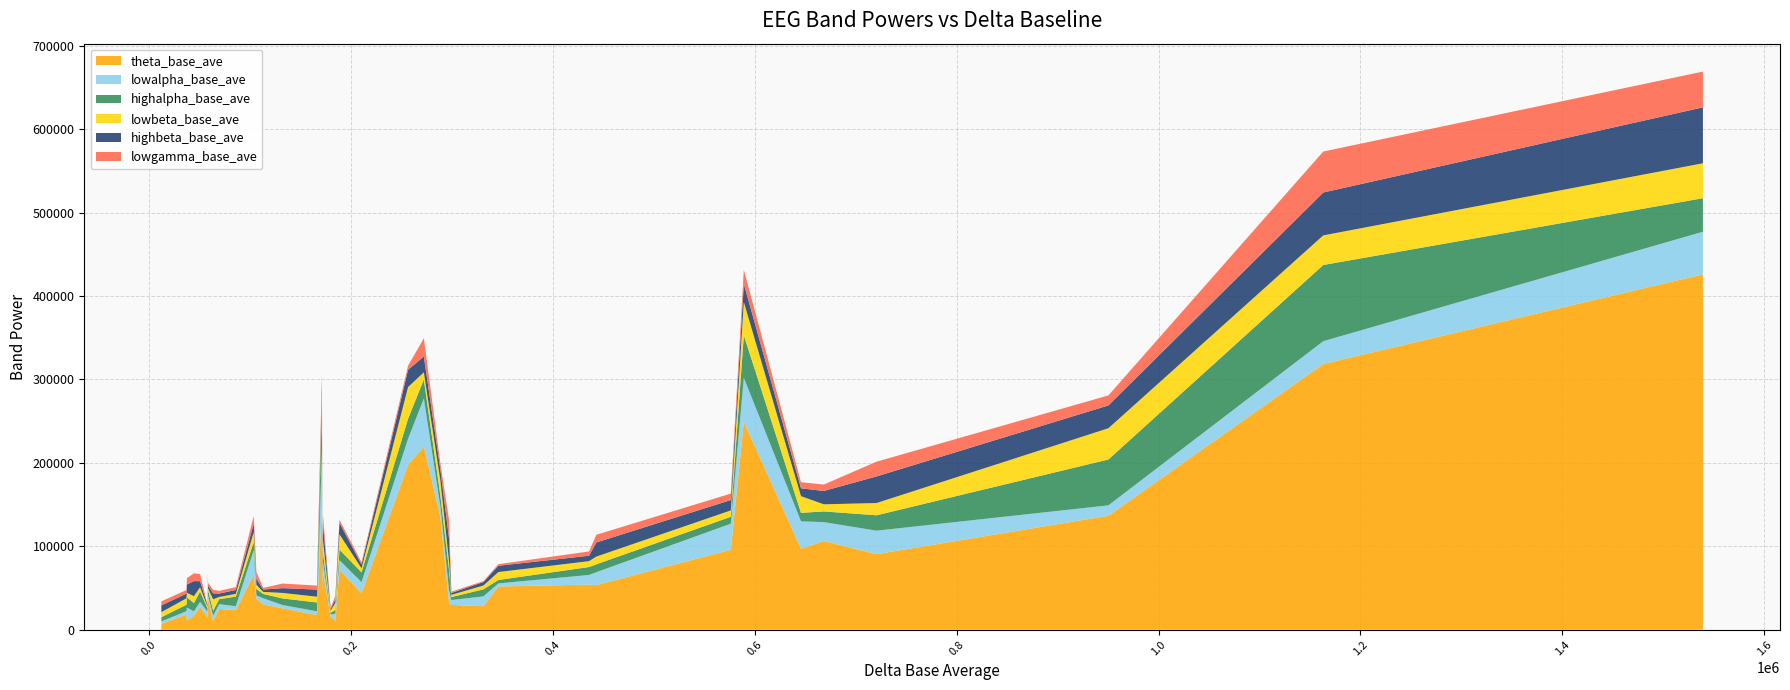

Does the chart have visible grid lines?

Yes